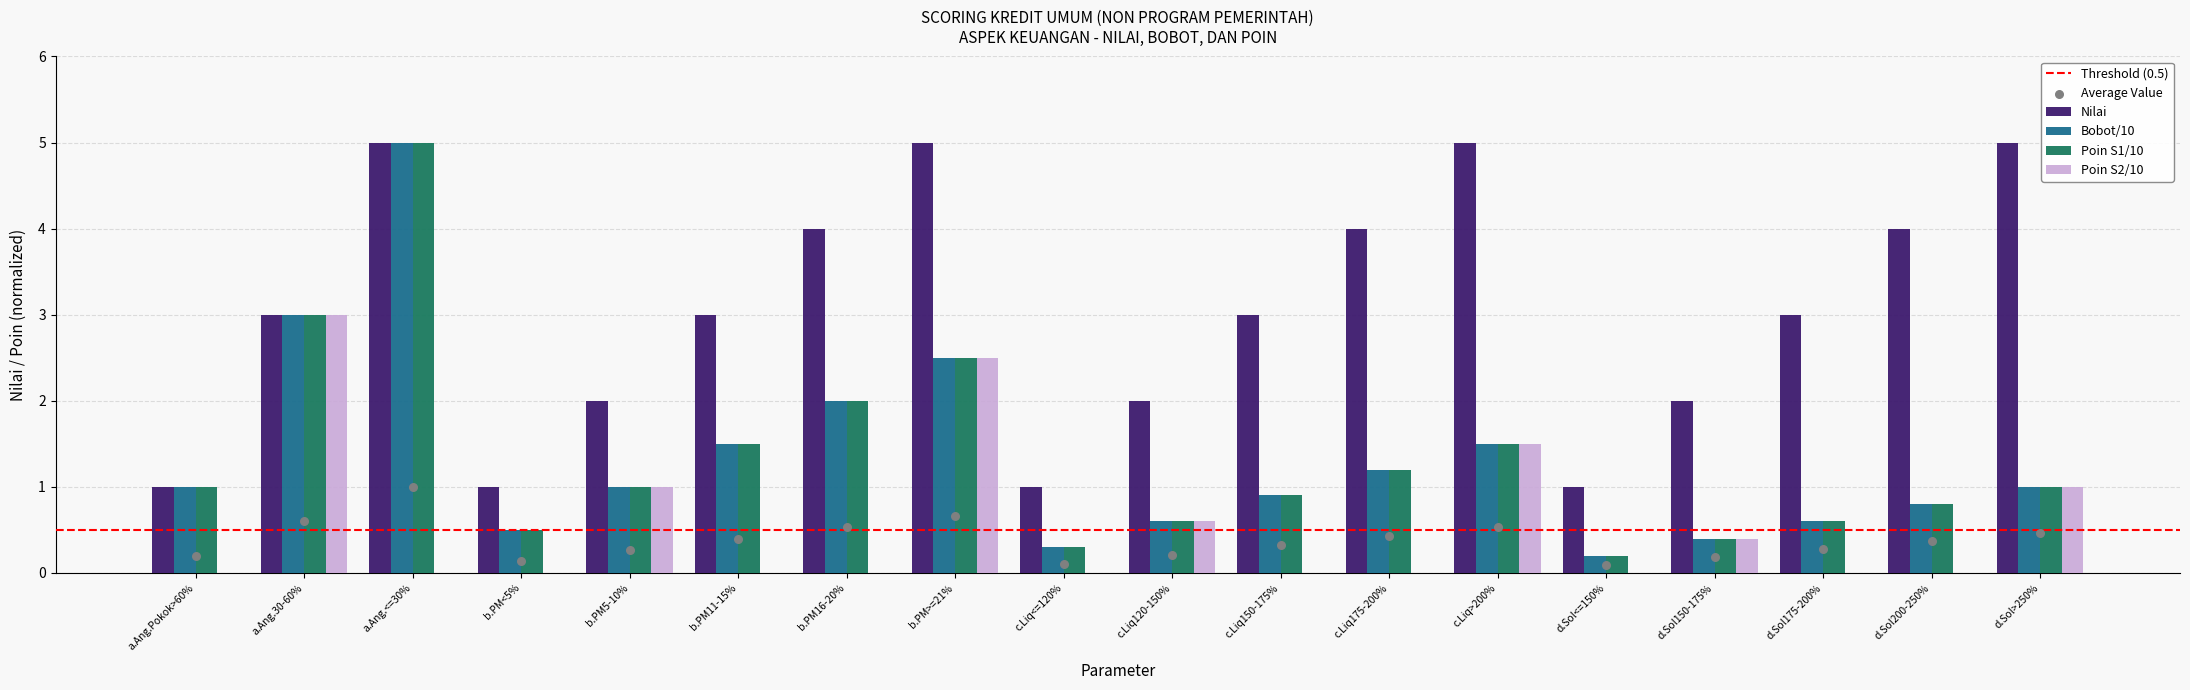

What are all the series names shown in the legend?

nilai, bobot, poin_s1, poin_s2